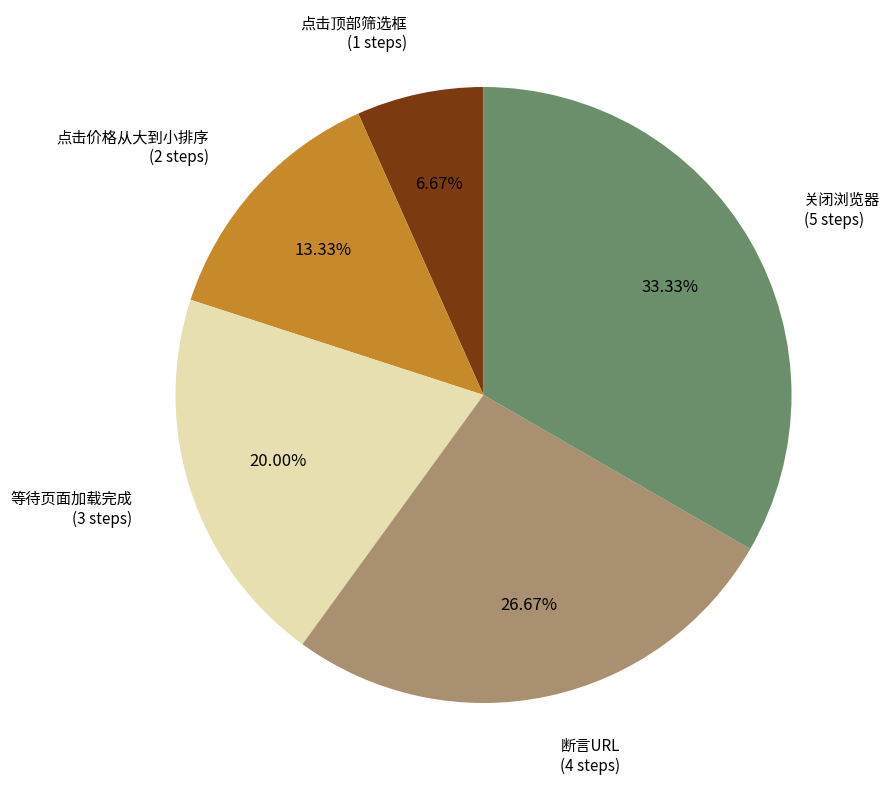

What percentage do 关闭浏览器 and 点击价格从大到小排序 together represent?

46.7%